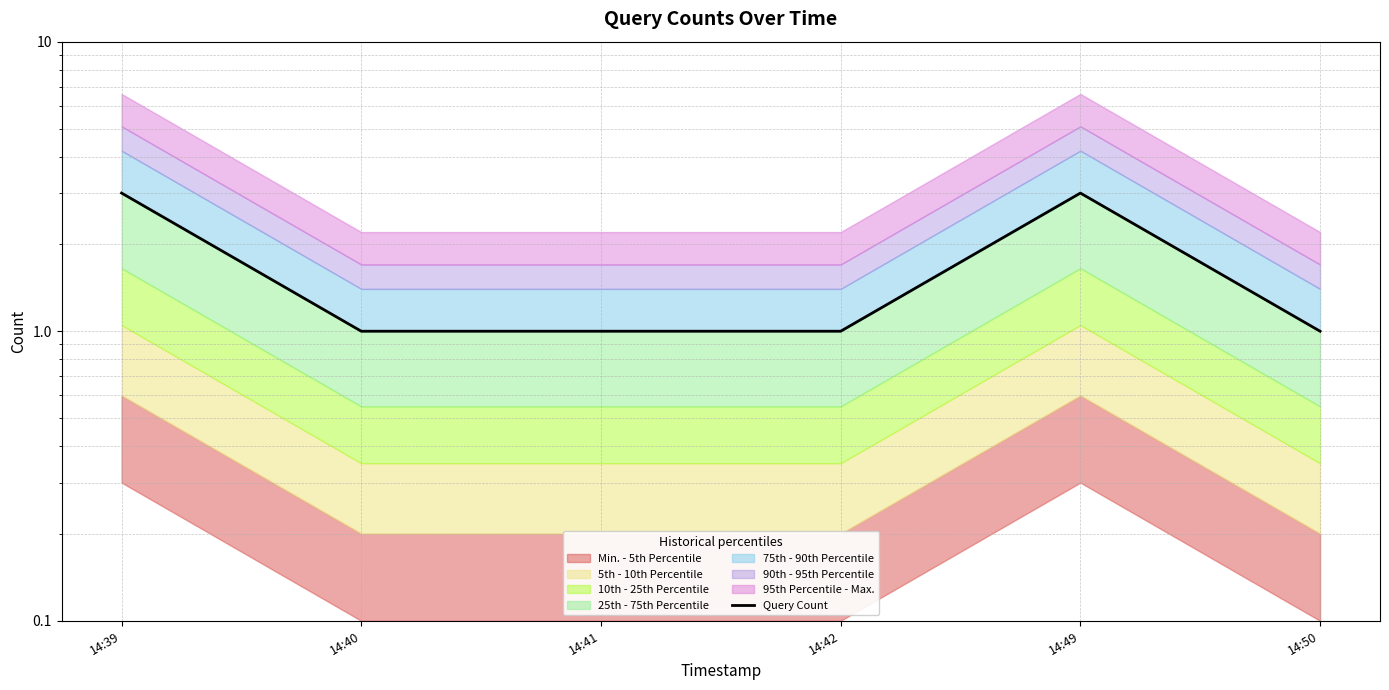

What is the difference between the values at 14:40 and 14:39?

2